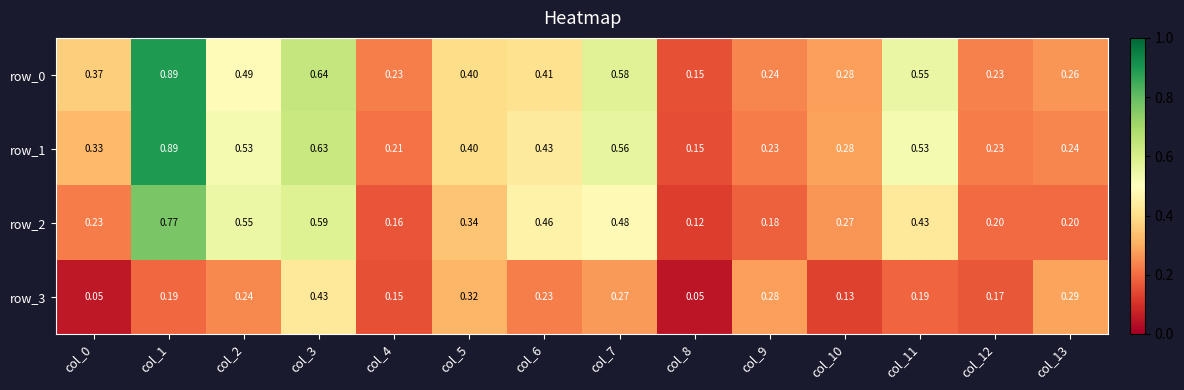

Where is row_3 nearest to the value 0?

col_8